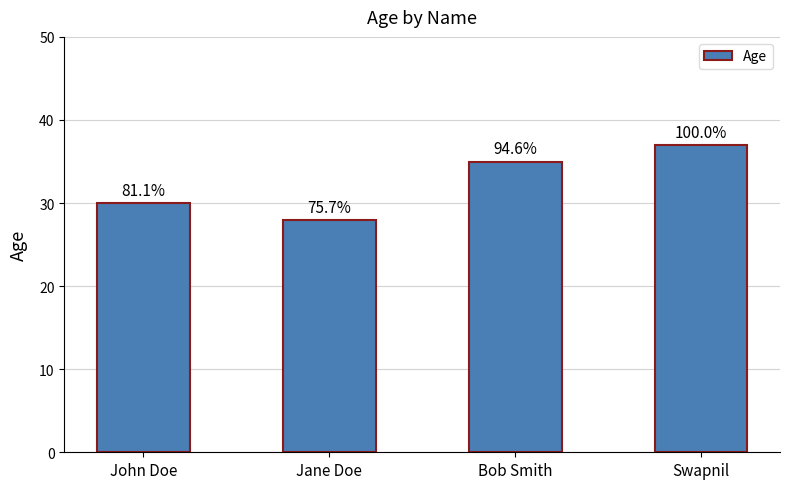

Reading left to right, extract all data points from this chart.

30	28	35	37